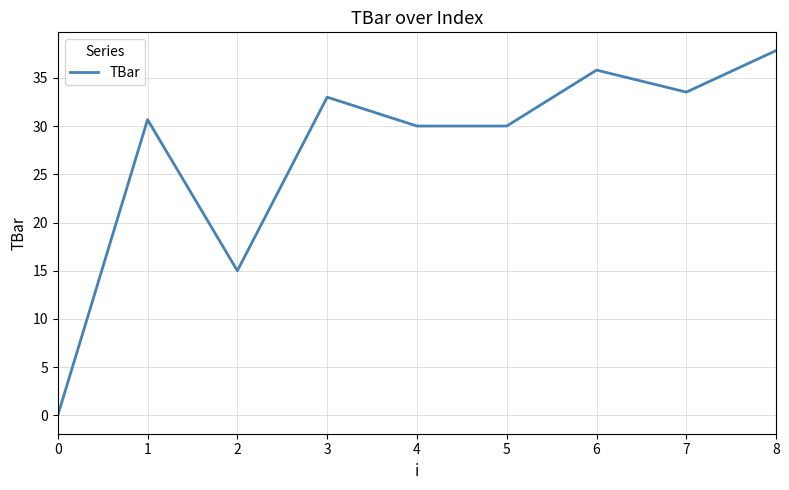

Read the value at 7.

33.5